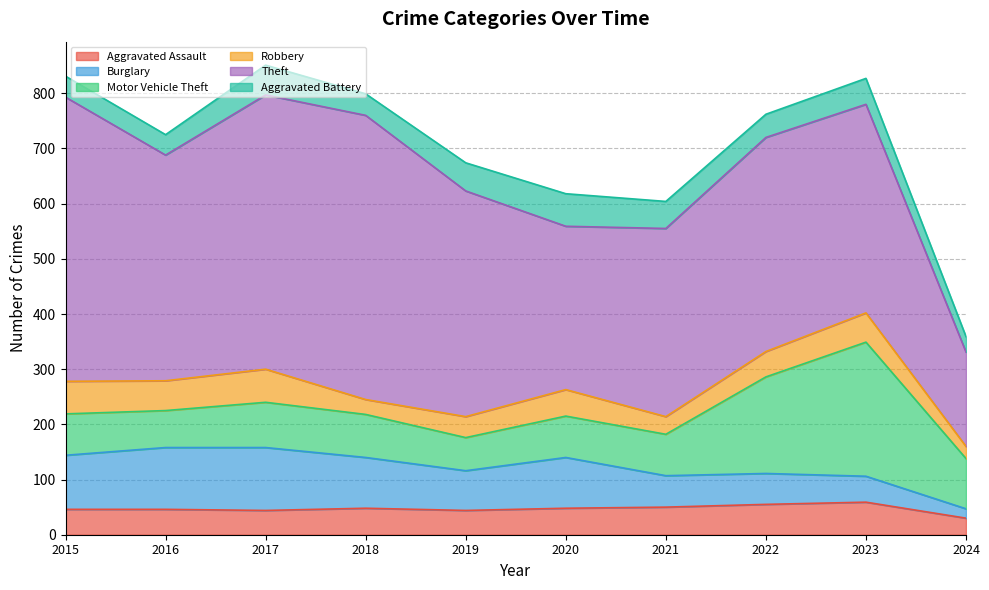

What is the difference between the maximum and minimum values in the Motor Vehicle Theft series?

183